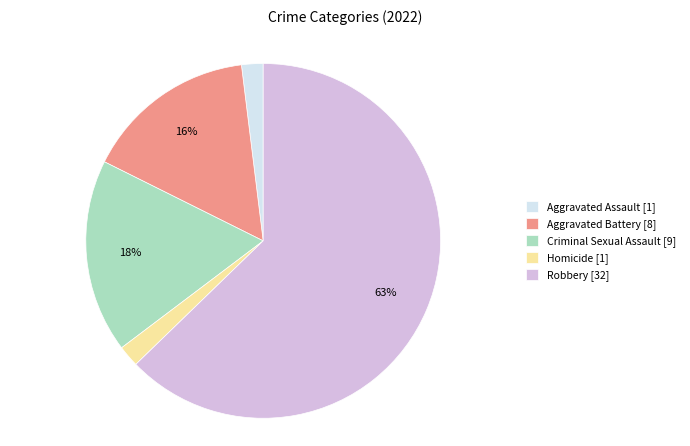

The Criminal Sexual Assault [9] slice represents 13% of the pie. True or false?

False